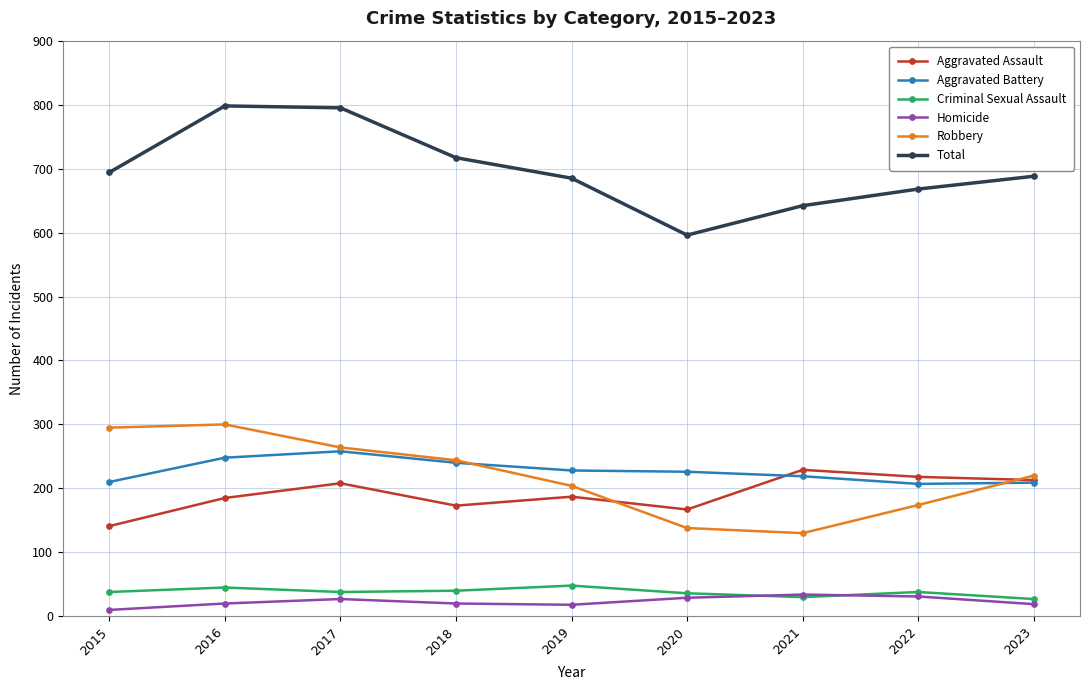

What is the average value of the Aggravated Assault series?

191